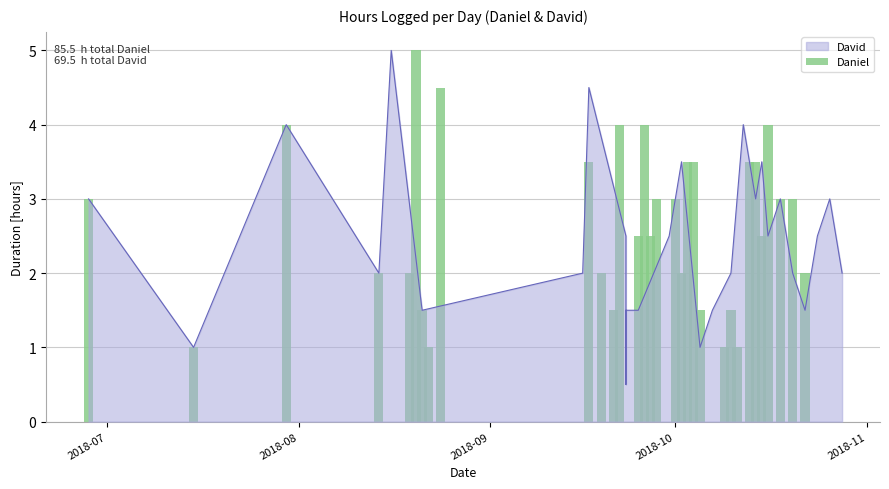

What is the maximum value shown in the chart?

5.0